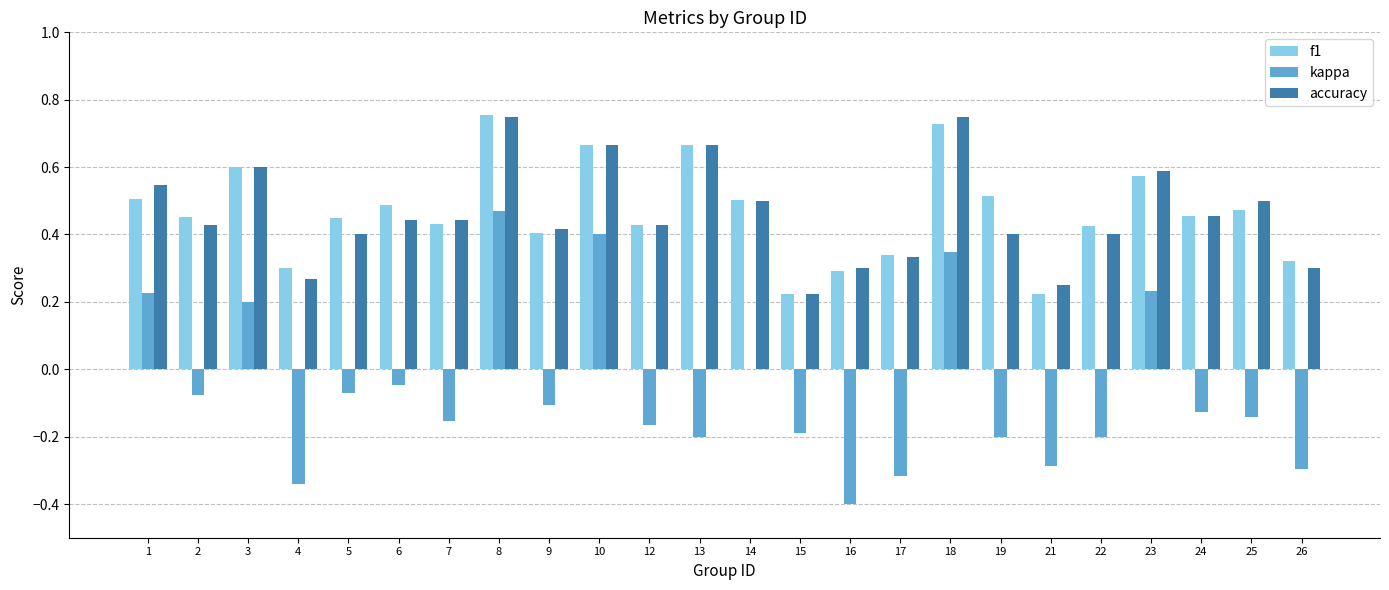

How many f1 values are between 0 and 1?

24